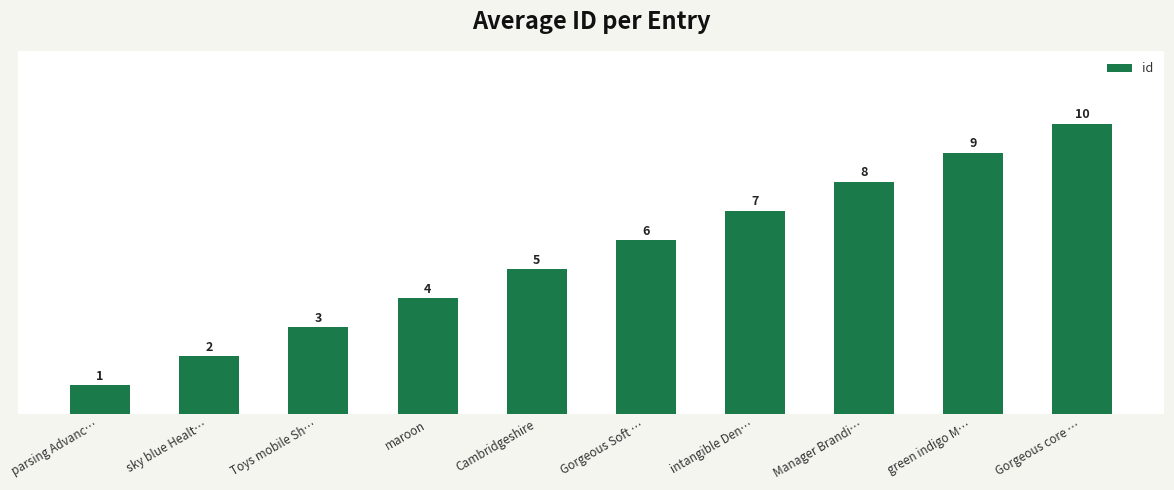

Rank the categories by value from highest to lowest.

Gorgeous core …, green indigo M…, Manager Brandi…, intangible Den…, Gorgeous Soft …, Cambridgeshire, maroon, Toys mobile Sh…, sky blue Healt…, parsing Advanc…